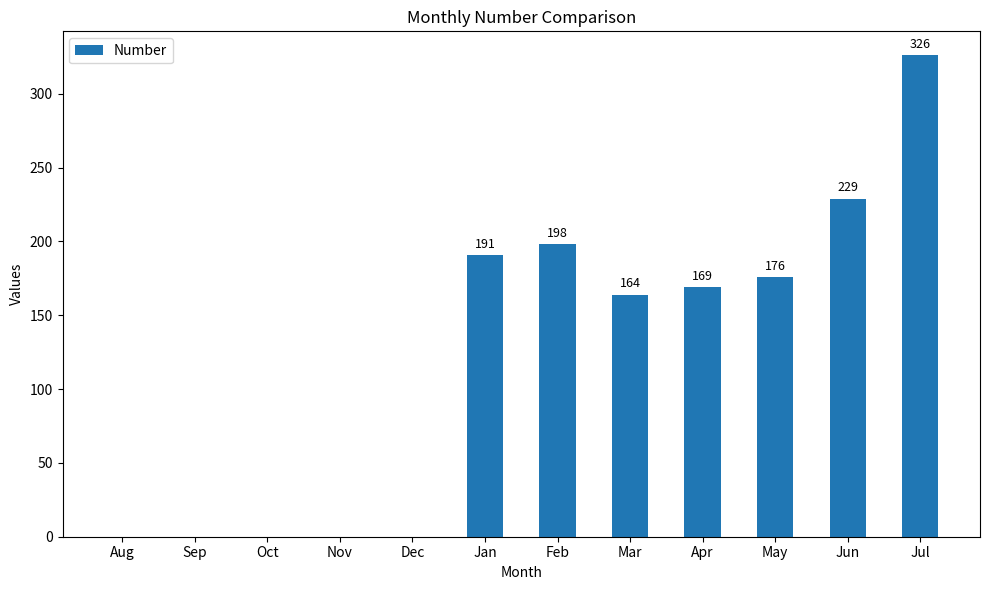

Which label corresponds to the largest value in the chart?

Jul